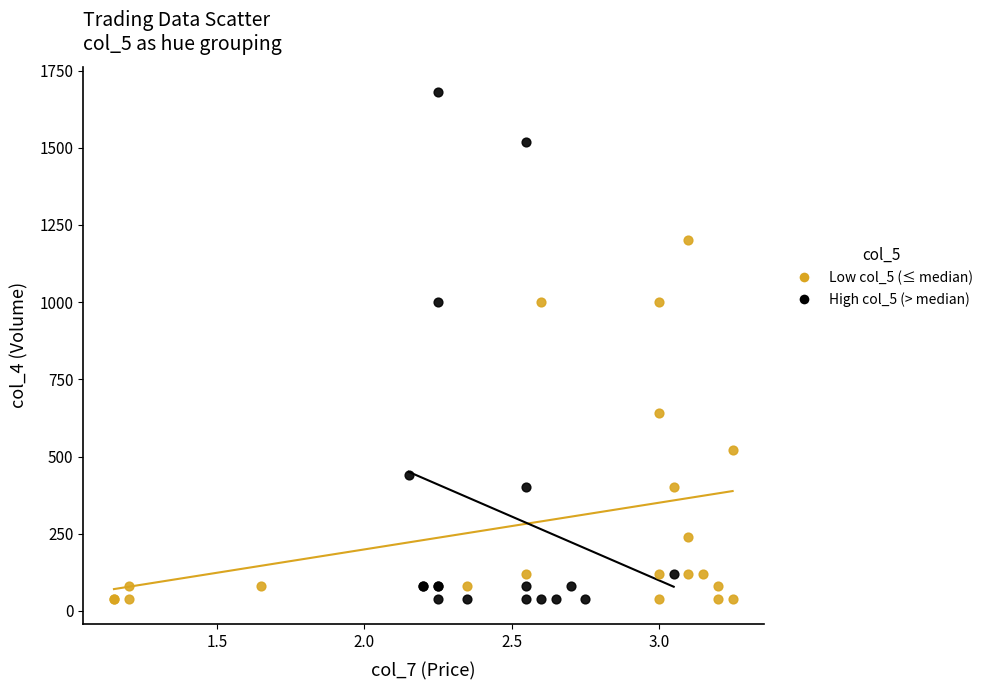

Which series contains the highest Y value?

High col_5 (> median)